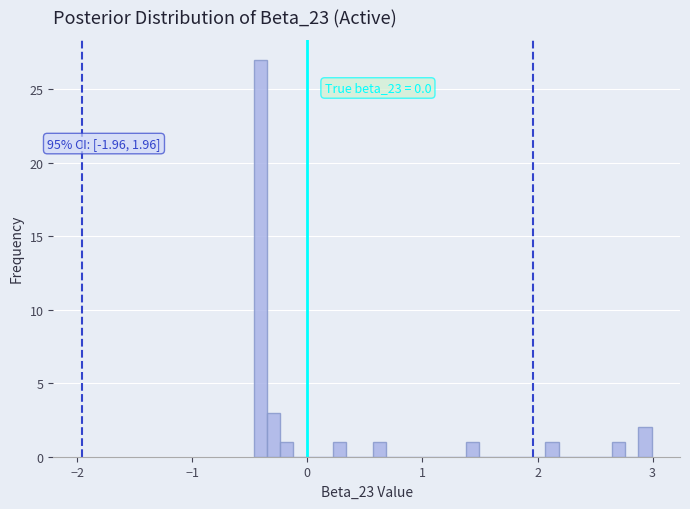

Read against the x-axis, roughly where is the centre of the tallest bar?

-0.4